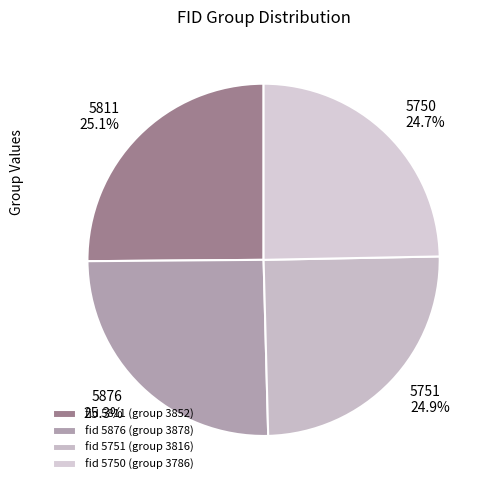

Does 5751 represent more than half of the total?

No